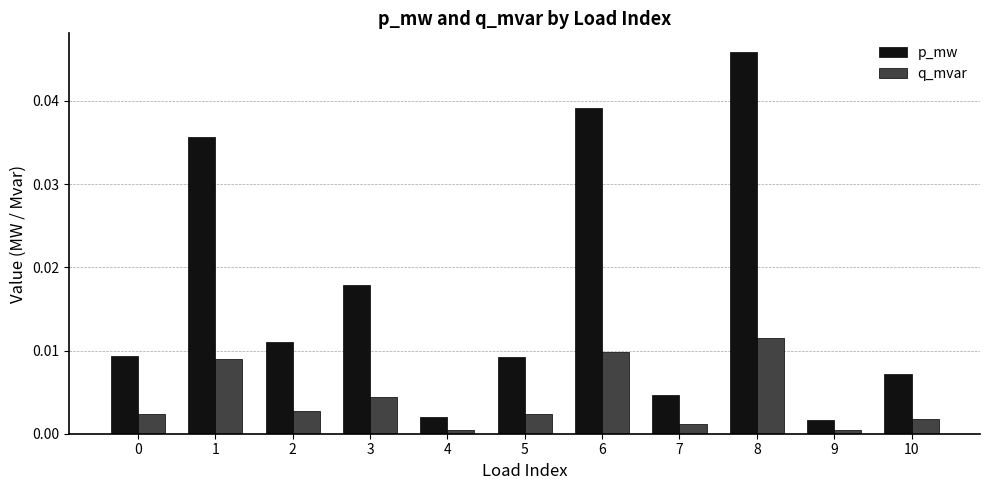

Which category has the highest value across all series?

8